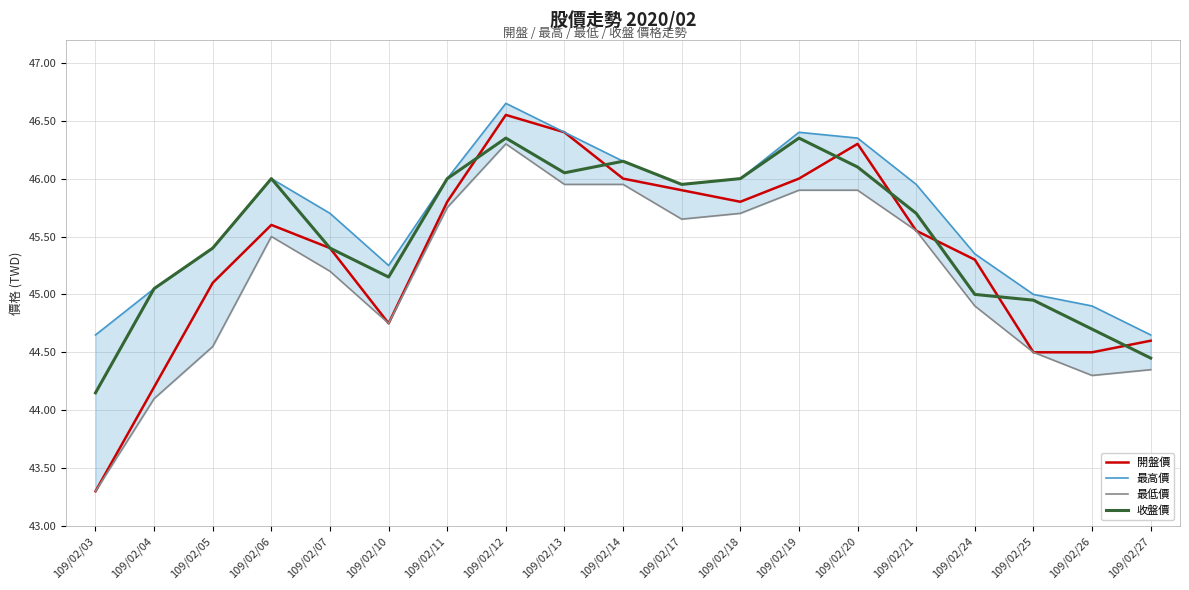

The value of 最低價 at 109/02/18 is 45.7. True or false?

True